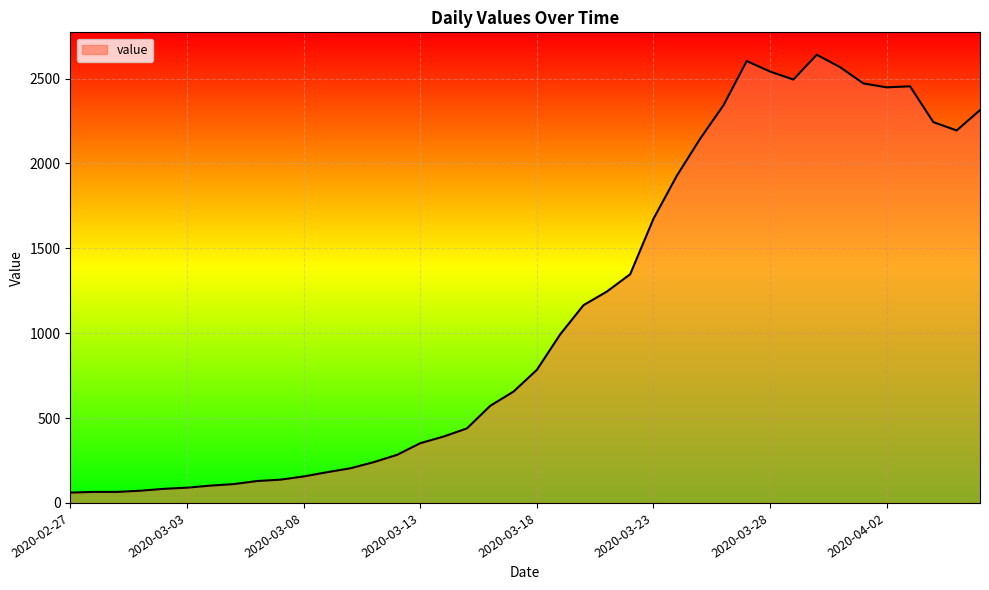

What is the greatest value displayed?

2640